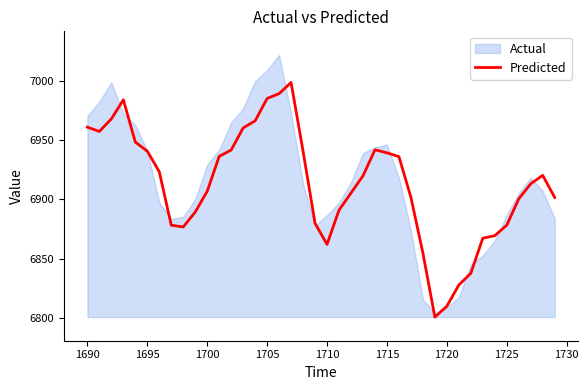

What is the difference between the maximum and minimum values?

198.6